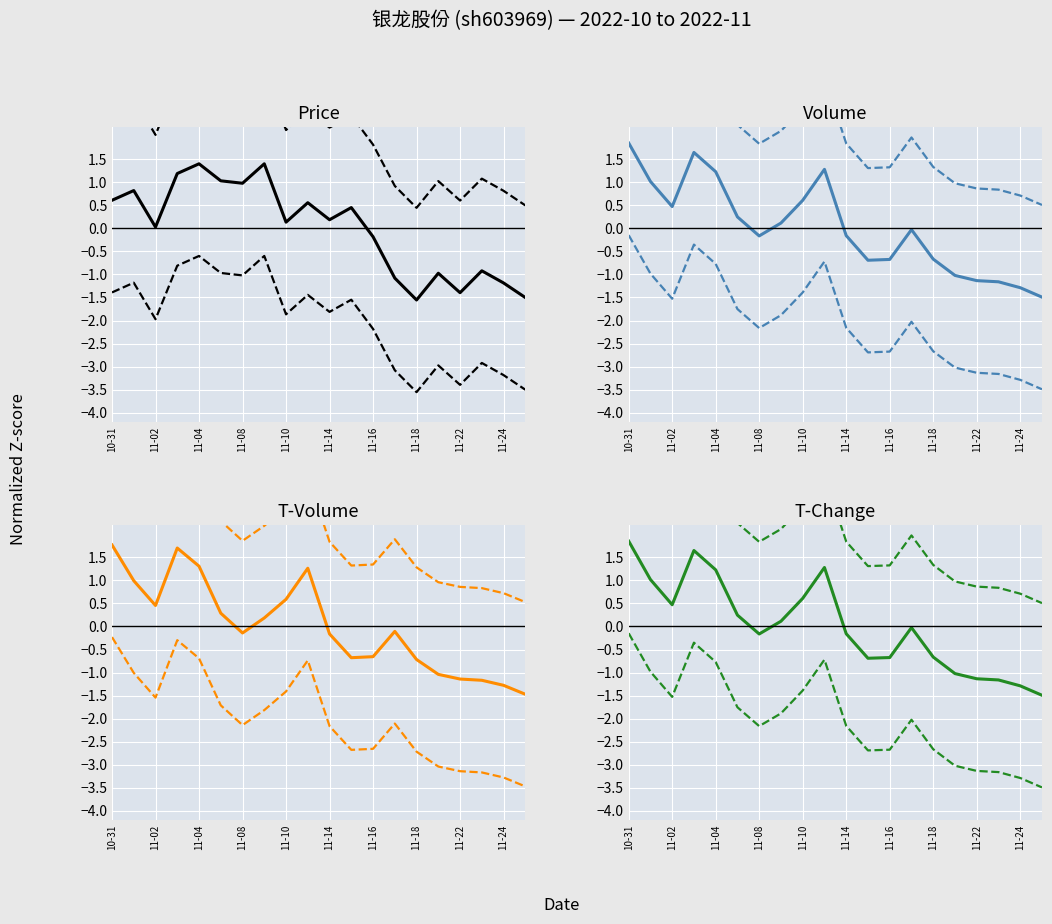

Where is t_volume nearest to the value 0?

13